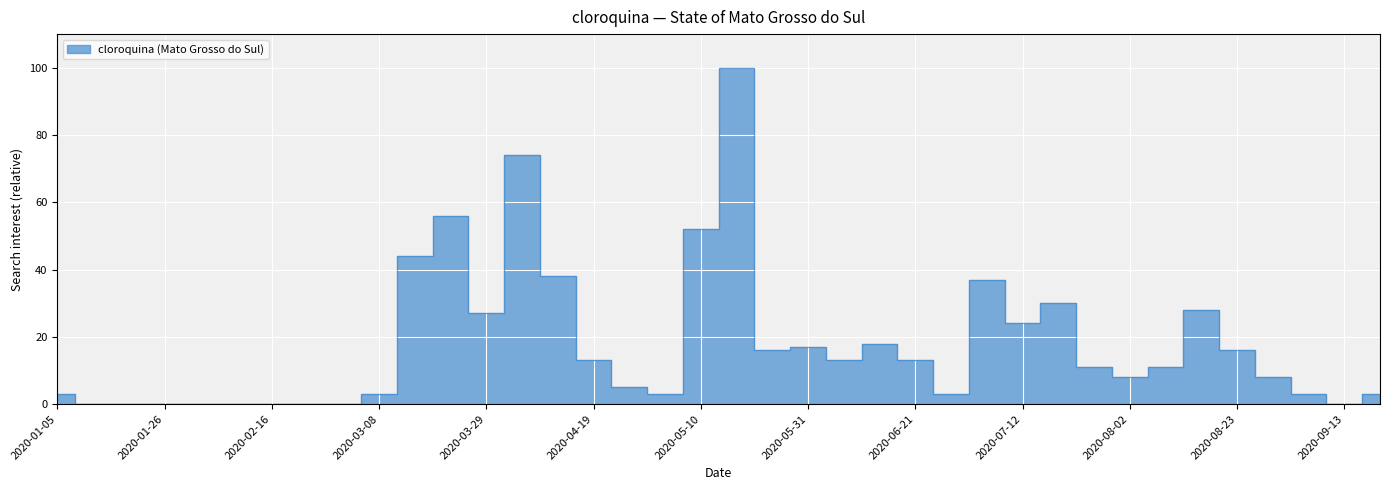

Reading left to right, transcribe all the data shown in this chart.

2020-01-05=3	2020-01-12=0	2020-01-19=0	2020-01-26=0	2020-02-02=0	2020-02-09=0	2020-02-16=0	2020-02-23=0	2020-03-01=0	2020-03-08=3	2020-03-15=44	2020-03-22=56	2020-03-29=27	2020-04-05=74	2020-04-12=38	2020-04-19=13	2020-04-26=5	2020-05-03=3	2020-05-10=52	2020-05-17=100	2020-05-24=16	2020-05-31=17	2020-06-07=13	2020-06-14=18	2020-06-21=13	2020-06-28=3	2020-07-05=37	2020-07-12=24	2020-07-19=30	2020-07-26=11	2020-08-02=8	2020-08-09=11	2020-08-16=28	2020-08-23=16	2020-08-30=8	2020-09-06=3	2020-09-13=0	2020-09-20=3